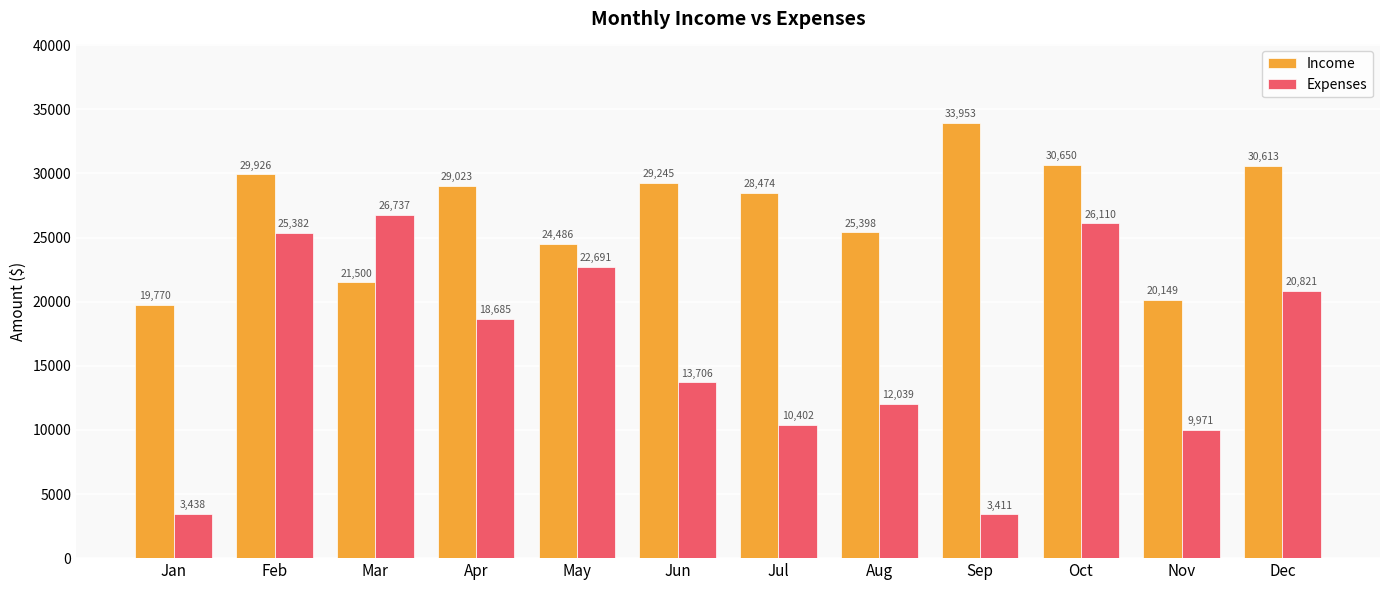

Which category has the highest value in the Income series?

Sep